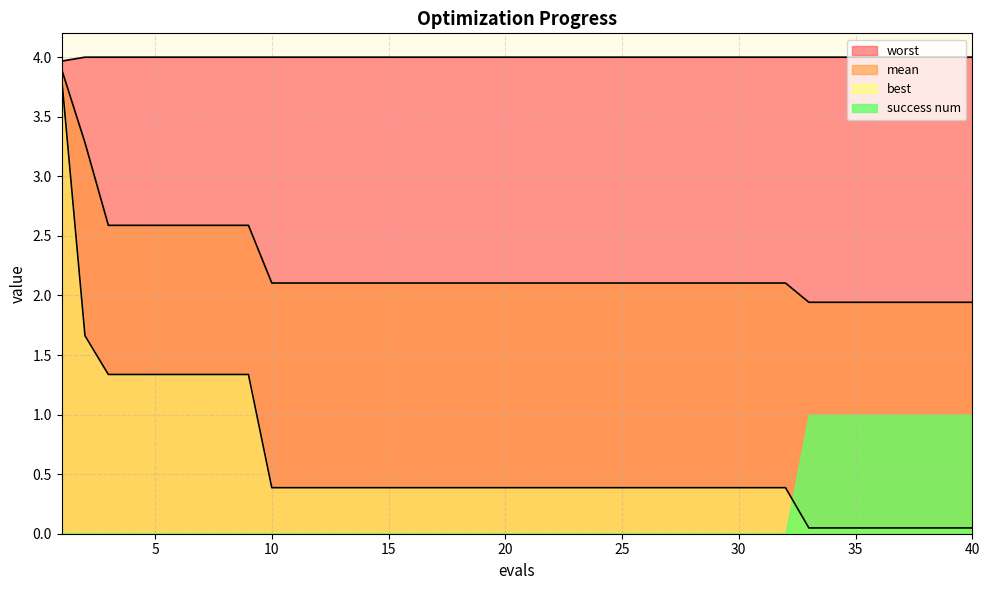

At how many categories does at least one series exceed 3?

40